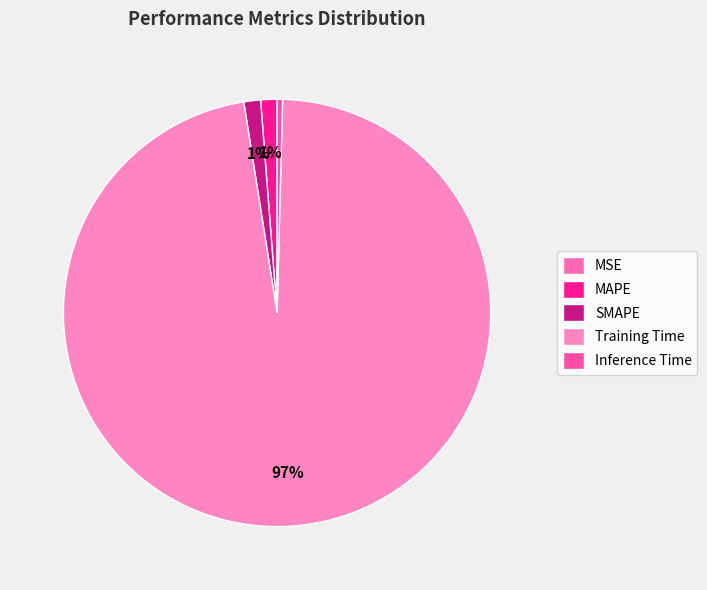

Which has a higher value, MAPE or MSE?

MAPE